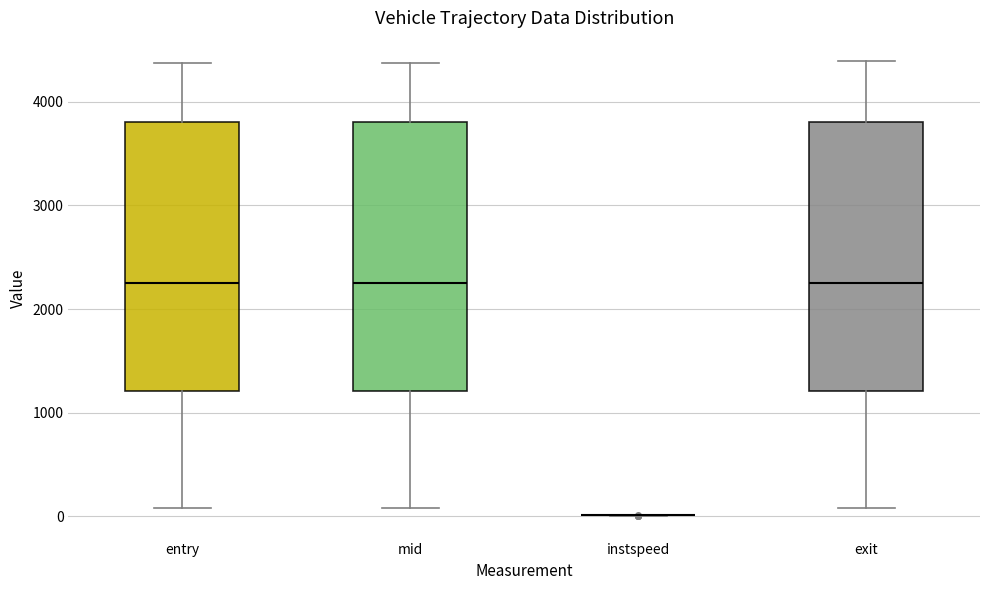

Reading left to right, read every box against the y-axis: the position of its median line, the range the box covers, and the ends of its whiskers. The values are not printed on the chart, so give them approximately, as read against the axis.

entry: median 2300, box 1200 to 3800, whiskers 100 to 4400
mid: median 2300, box 1200 to 3800, whiskers 100 to 4400
instspeed: box collapsed to a line at 0, whiskers 0 to 0
exit: median 2300, box 1200 to 3800, whiskers 100 to 4400